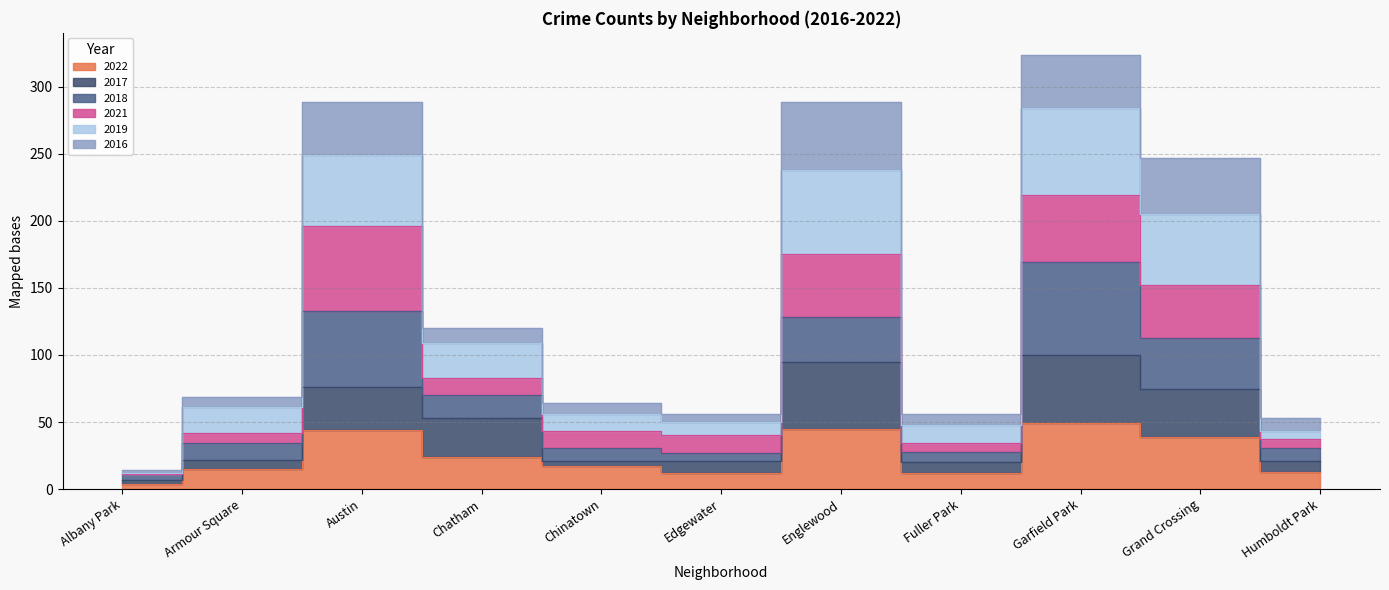

Which category has the lowest value across all series?

Albany Park